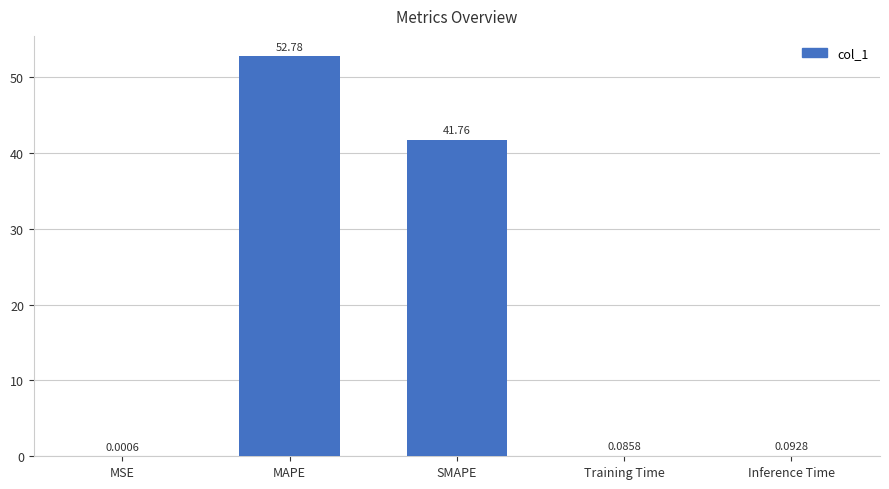

True or false: the data shows 52.8 at MAPE.

True